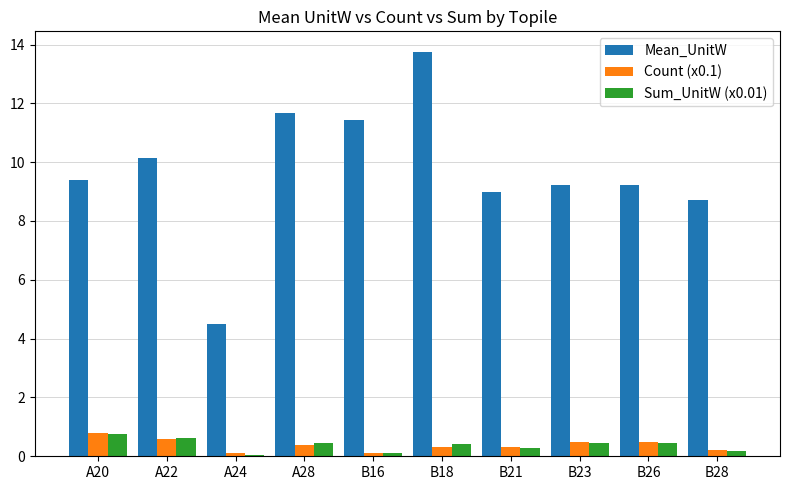

At which label does Sum_UnitW (x0.01) reach its peak?

A20